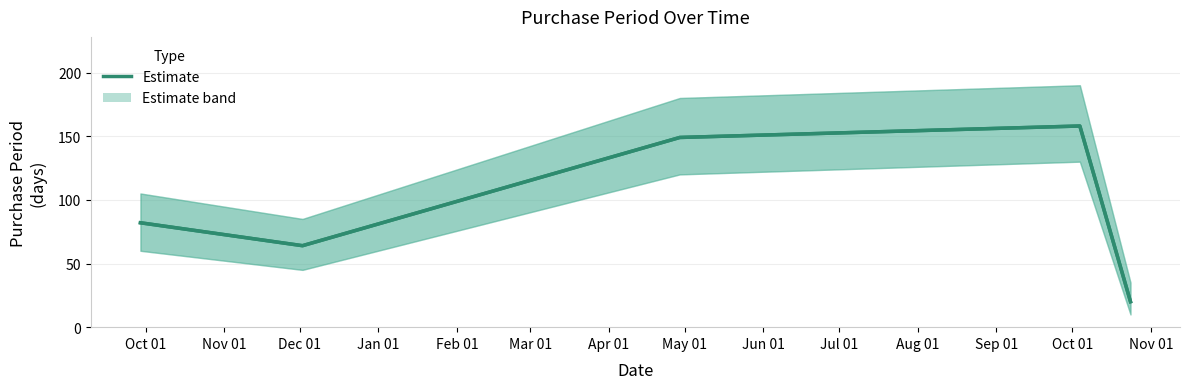

How many data points in Estimate are less than 82?

2